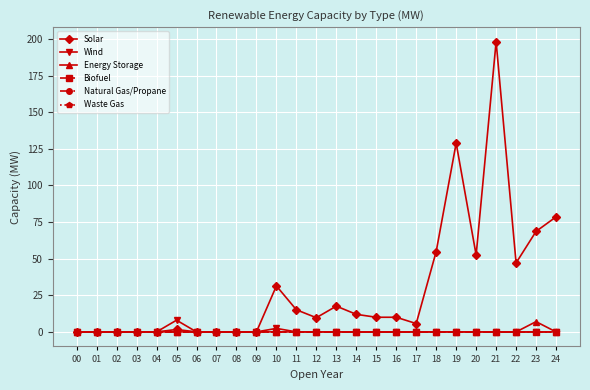

Is this an area chart (filled region under the line)?

No